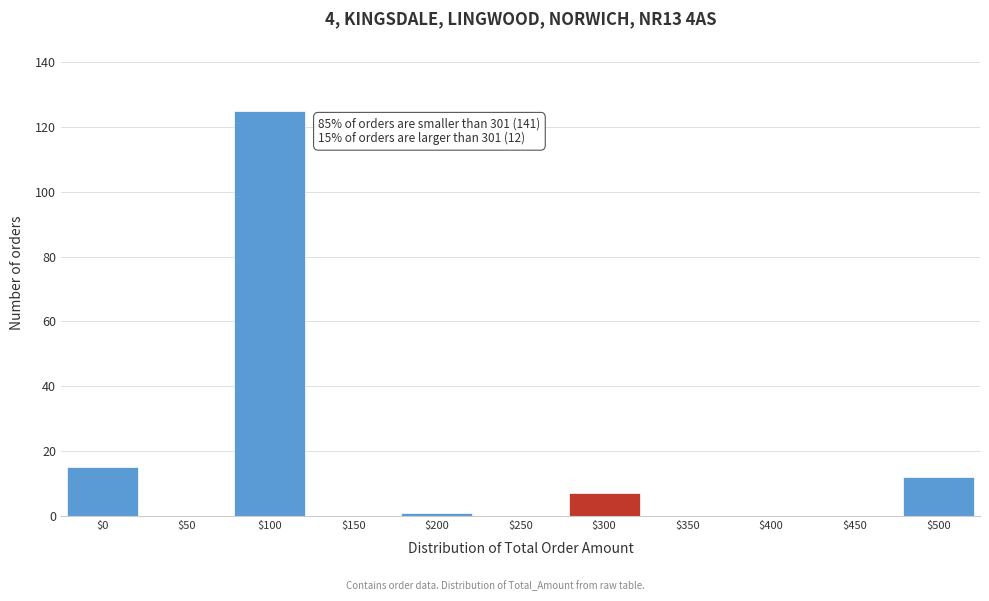

At which label is the value closest to 62?

$0